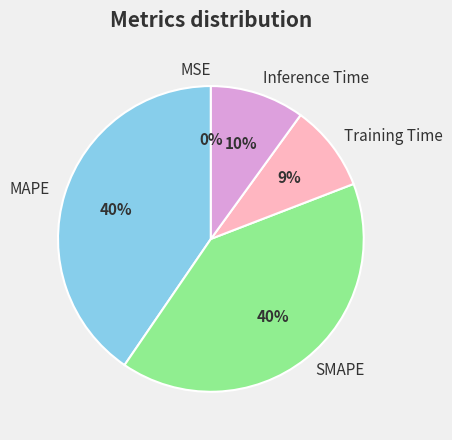

Is there a majority slice in this chart?

No